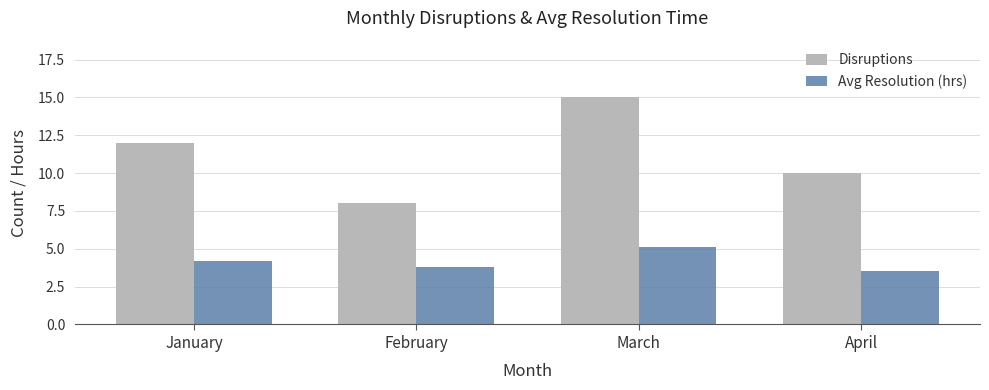

Reading left to right, extract all data points from this chart.

Disruptions: January=12.0	February=8.0	March=15.0	April=10.0
Avg Resolution (hrs): January=4.2	February=3.8	March=5.1	April=3.5